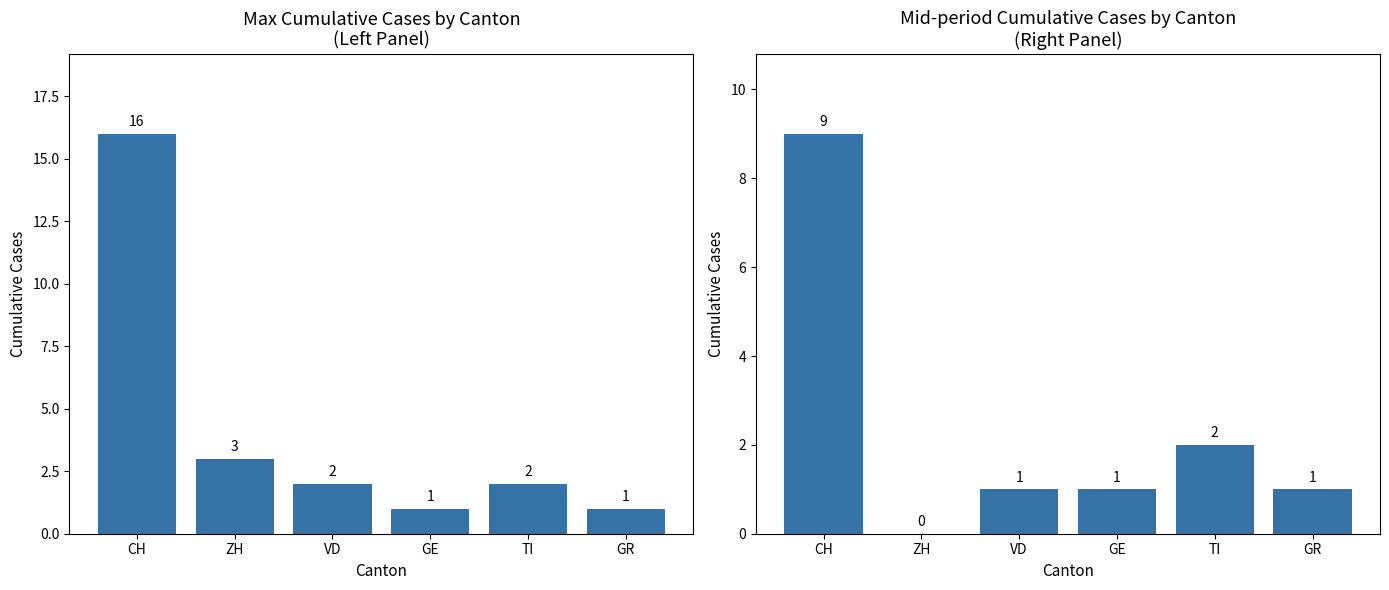

Rank the series by their maximum value, from lowest to highest.

Cumulative Cases (Mid-period), Cumulative Cases (Latest)